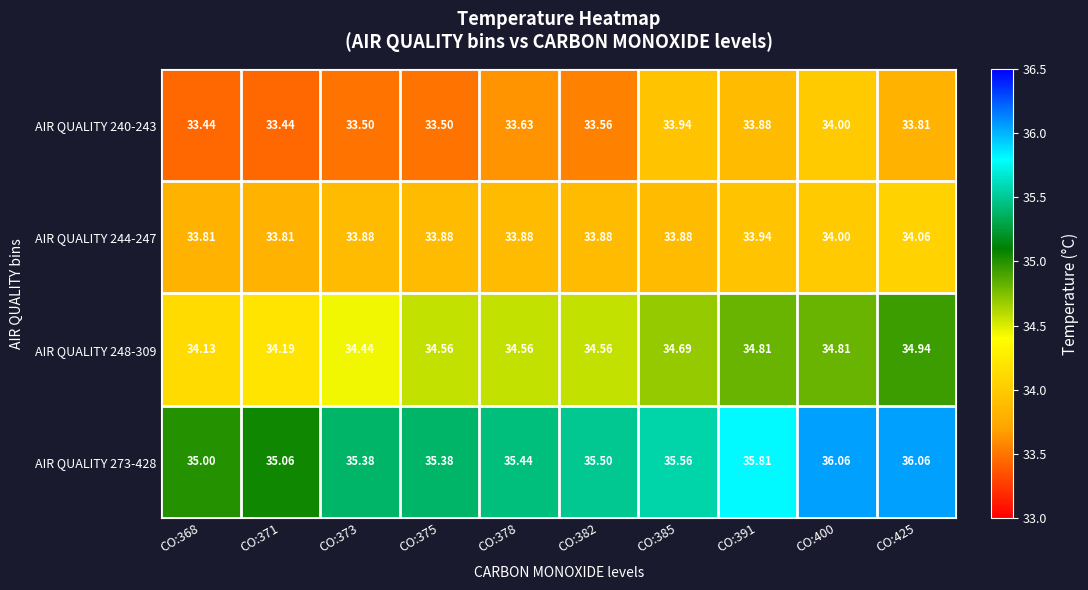

Is the value of AIR QUALITY 248-309 at CO:425 greater than the value of AIR QUALITY 244-247 at CO:382?

Yes